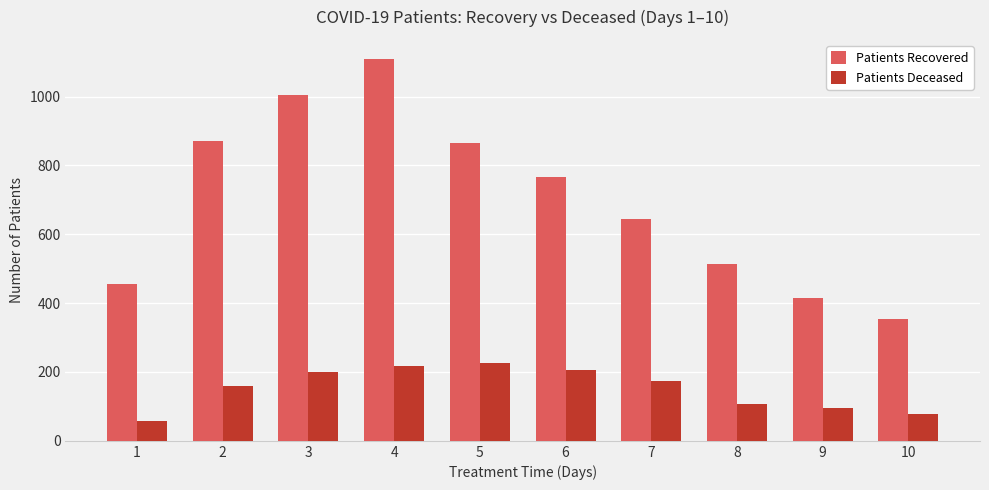

What is the difference between the maximum and minimum values in the Patients Deceased series?

169